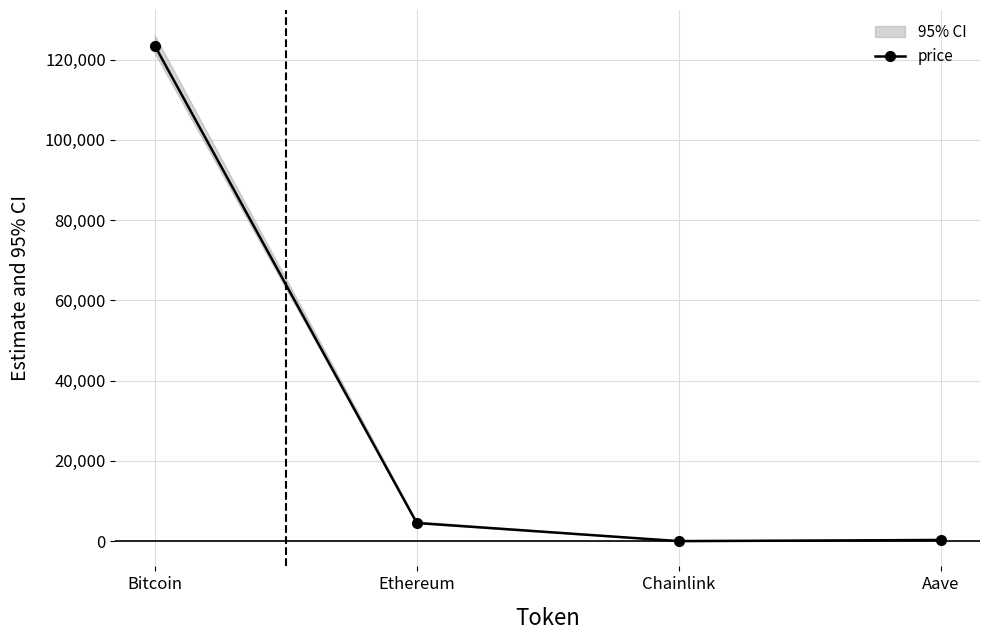

What is the approximate value at Chainlink?

22.6